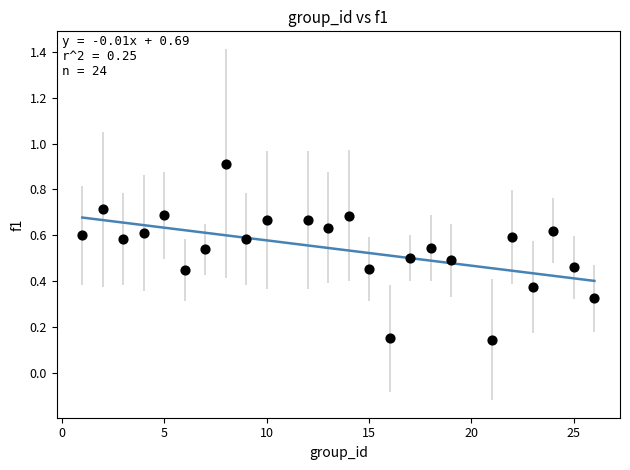

What is the range of X values (max minus min)?

25.0